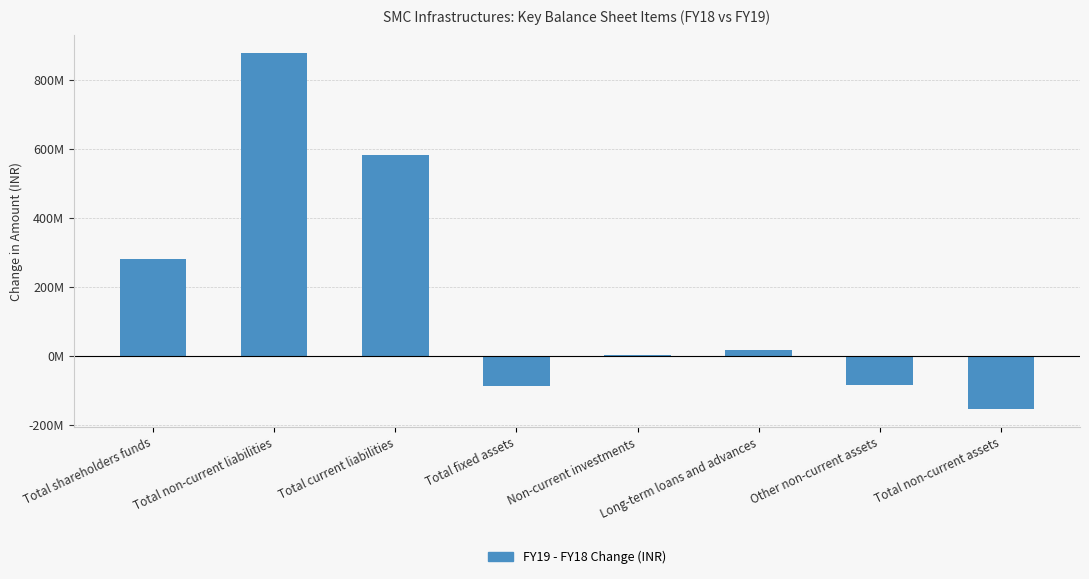

Reading left to right, list all the values displayed in this chart.

281268757	877821583	581110735	-88075249	1068960	17619455	-84187844	-153574678